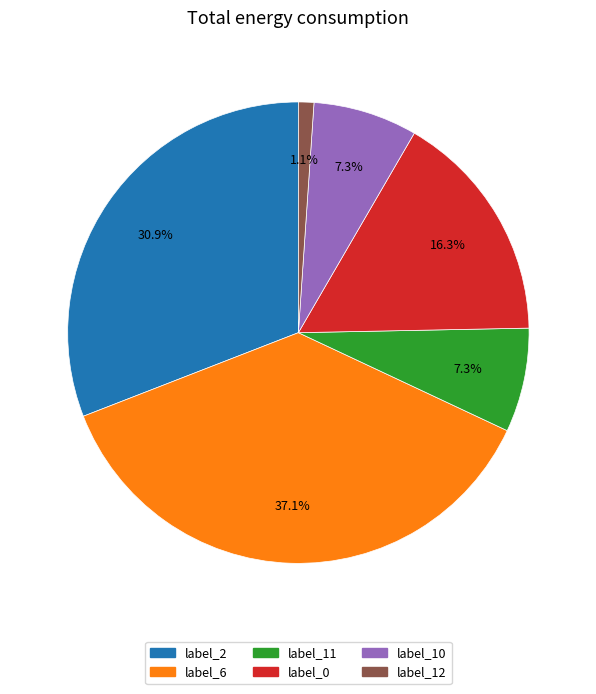

Is there a majority slice in this chart?

No